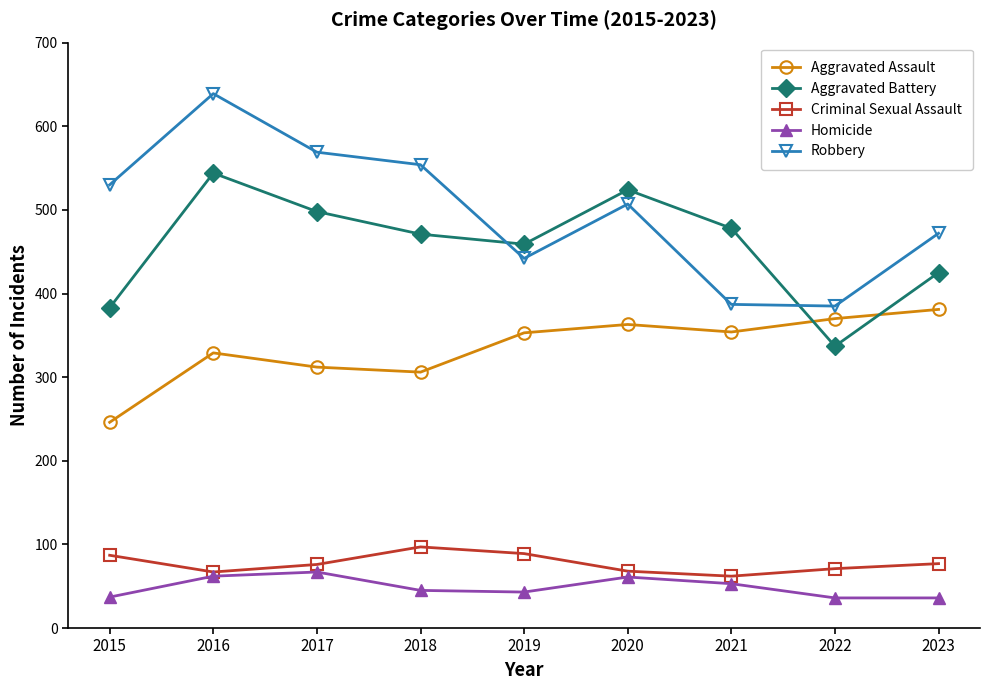

Where does the Homicide series first go above 45?

2016